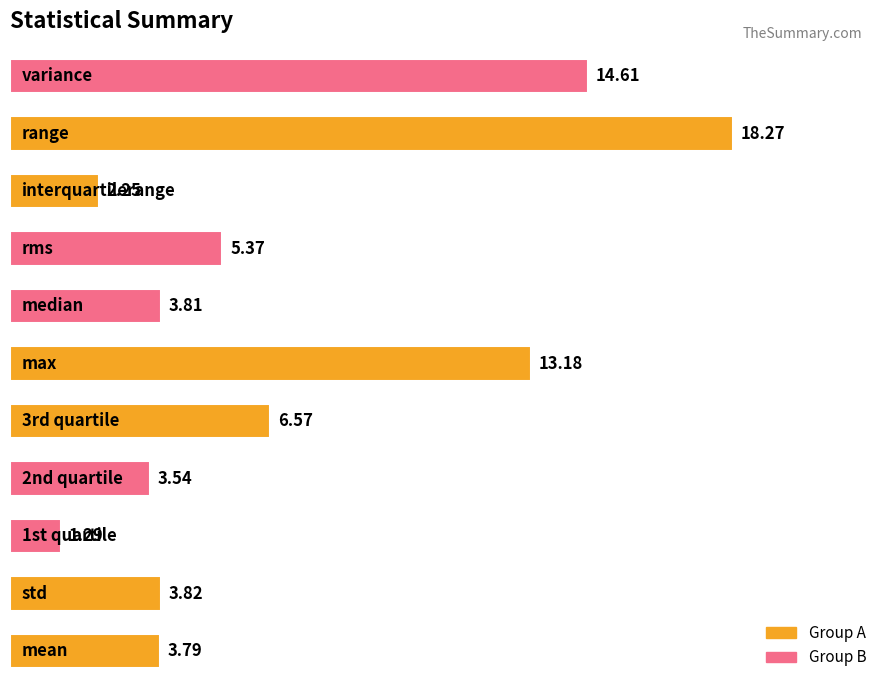

What is the sum of all values?

76.5